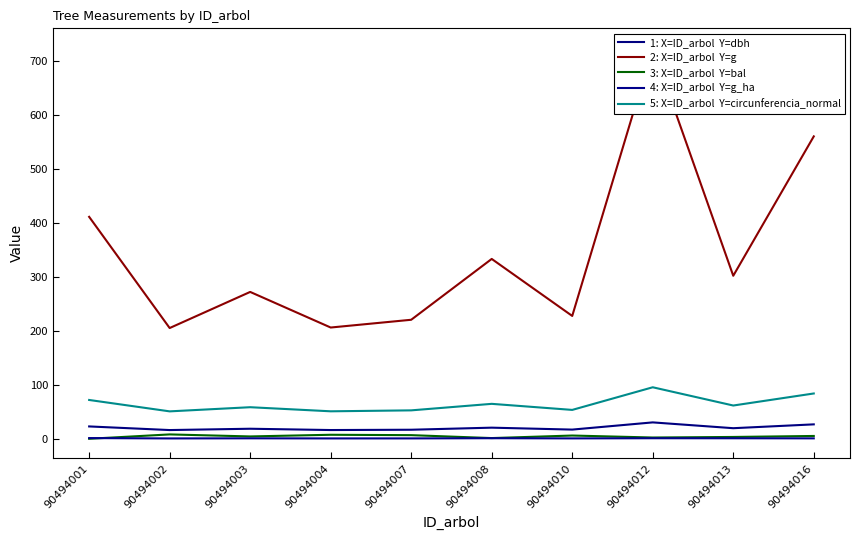

What is the minimum value for 2: X=ID_arbol  Y=g?

205.0